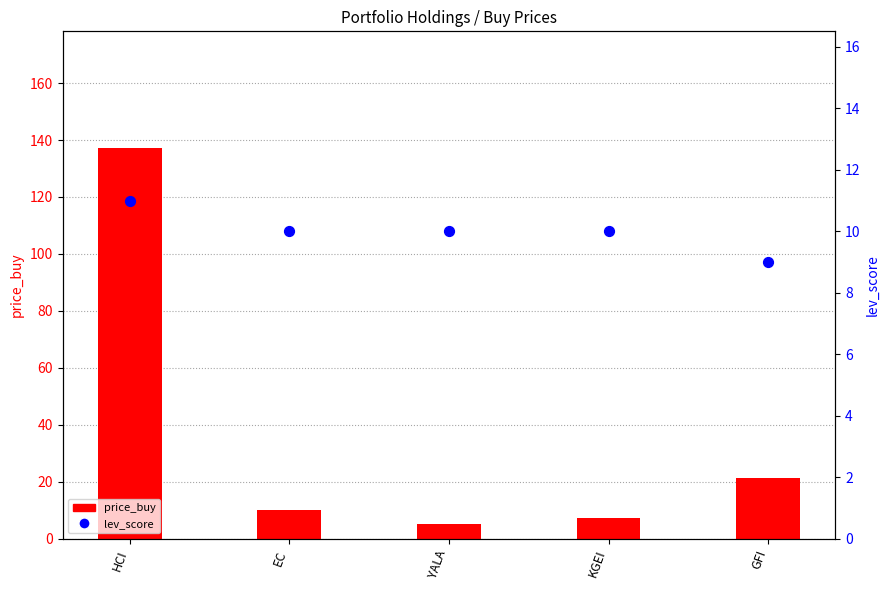

Is the value of lev_score at EC greater than the value of price_buy at GFI?

No